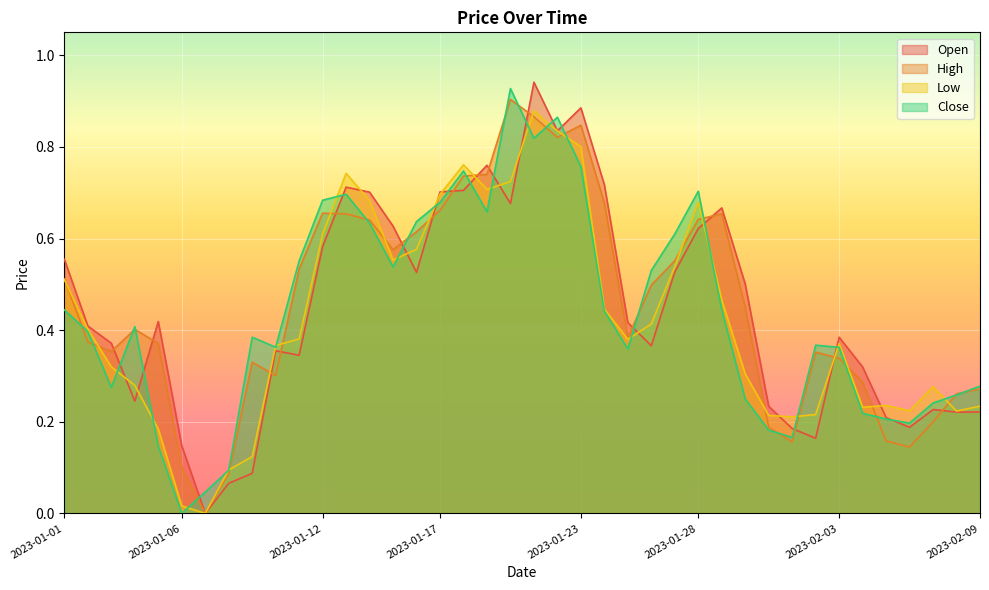

What is the label of the 6th point from the left?

2023-01-06